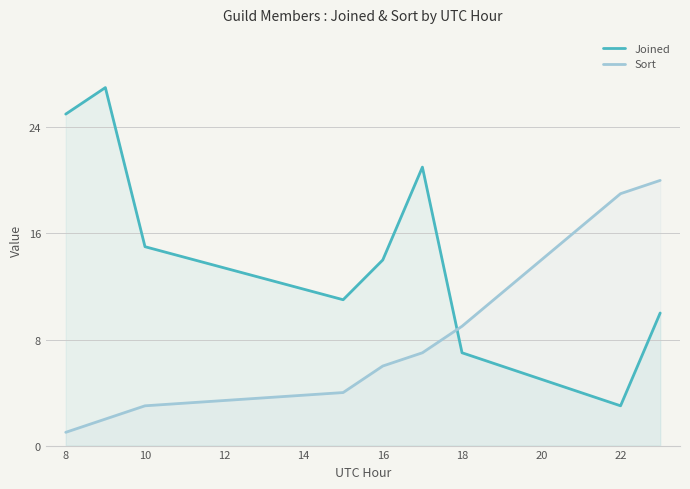

What is the difference between the maximum and minimum values in the Sort series?

19